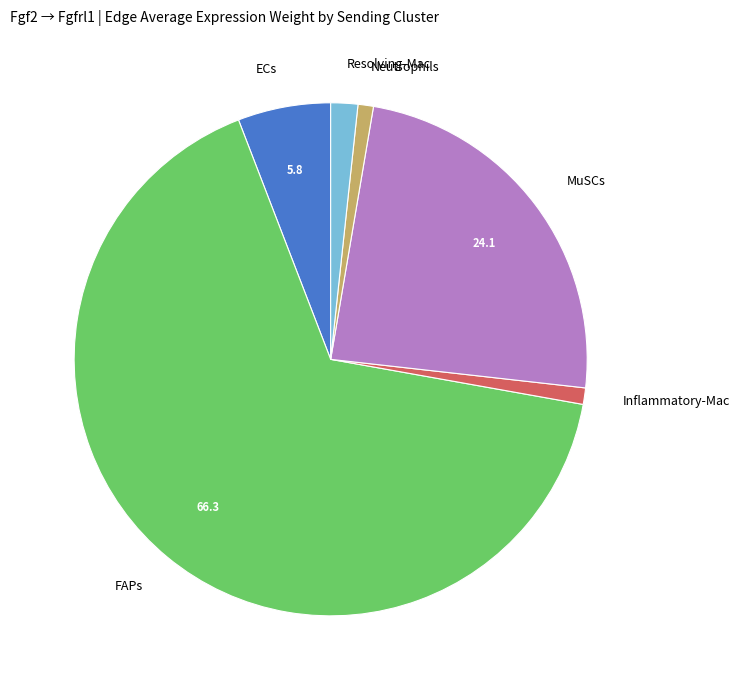

Do Inflammatory-Mac and ECs together represent more than half of the pie?

No